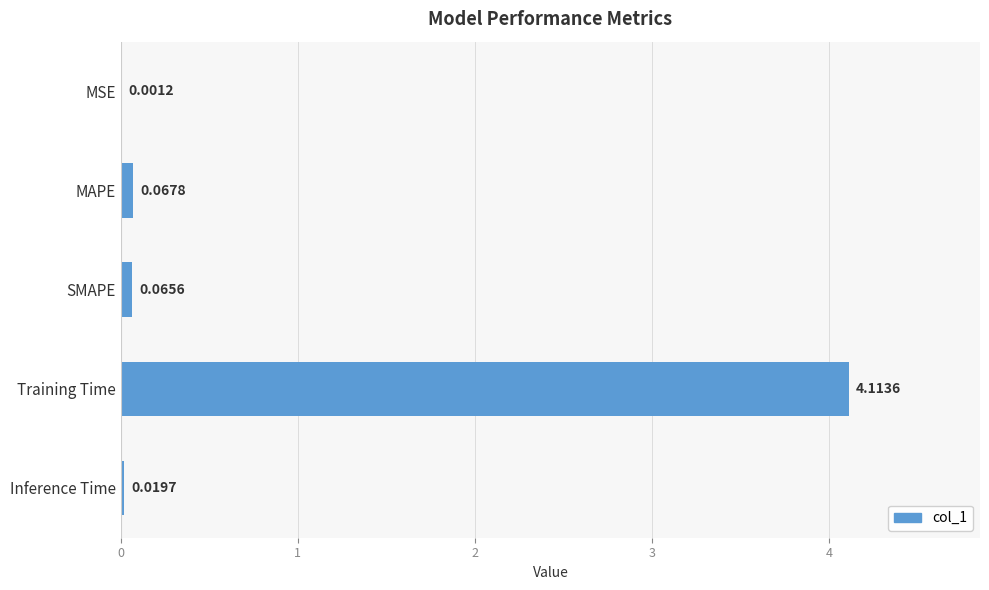

Are the bars grouped side by side (vs. stacked)?

No